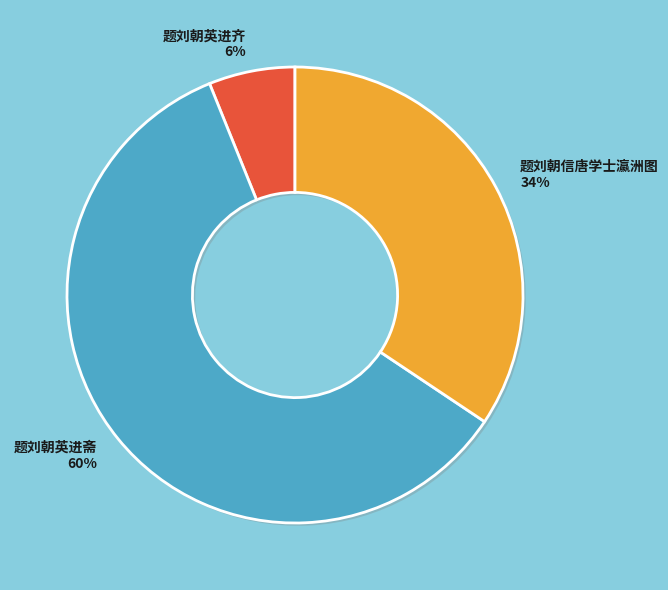

How many segments does this pie chart have?

3